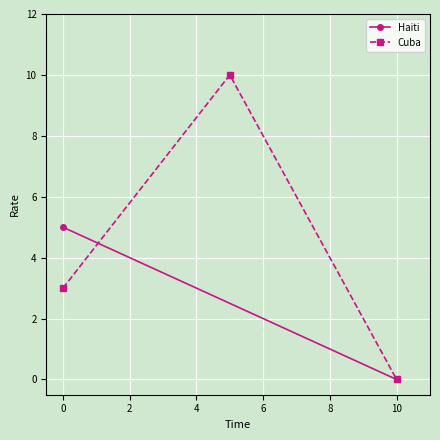

Is it true that Cuba equals 0 at 10?

True